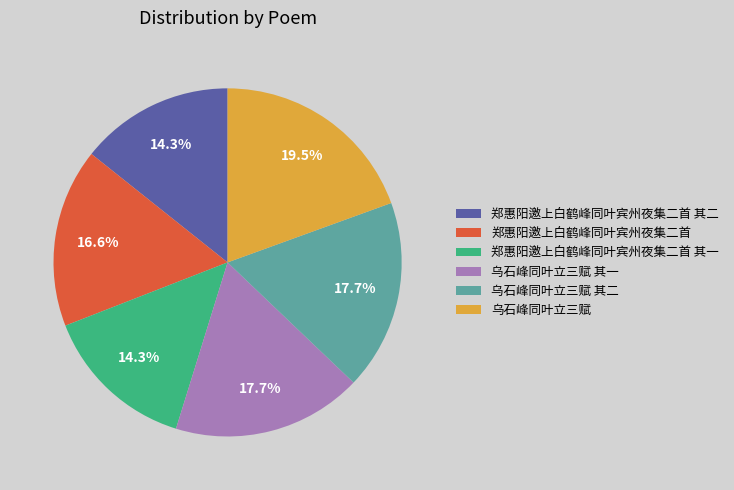

Do 乌石峰同叶立三赋 其二 and 乌石峰同叶立三赋 其一 together represent more than half of the pie?

No